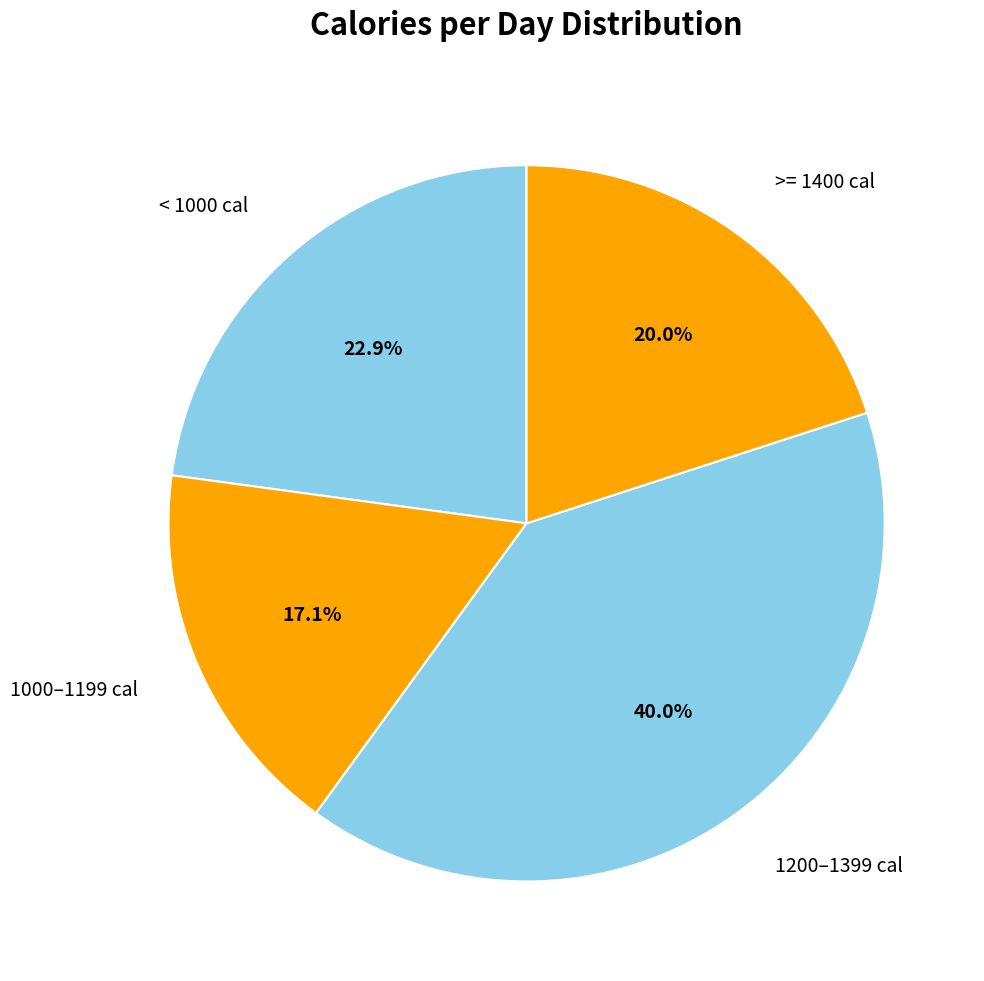

Count the number of slices in the pie.

4